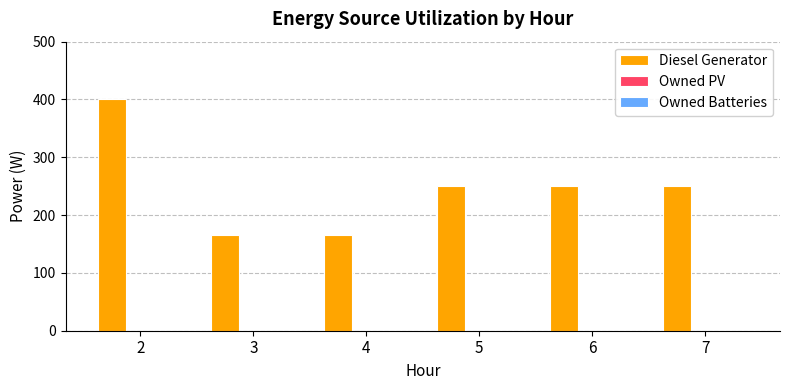

What is the greatest value displayed?

400